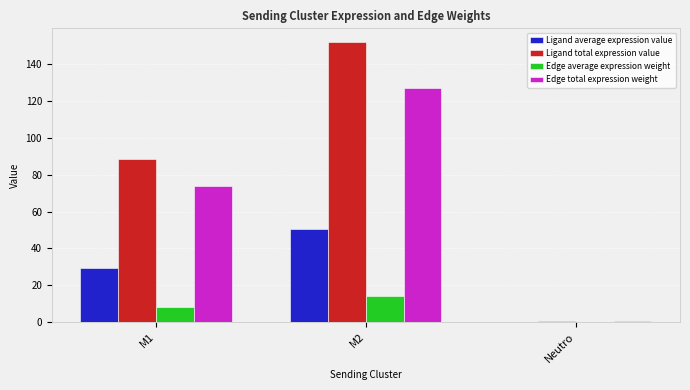

Read the Ligand total expression value value at M1.

88.4